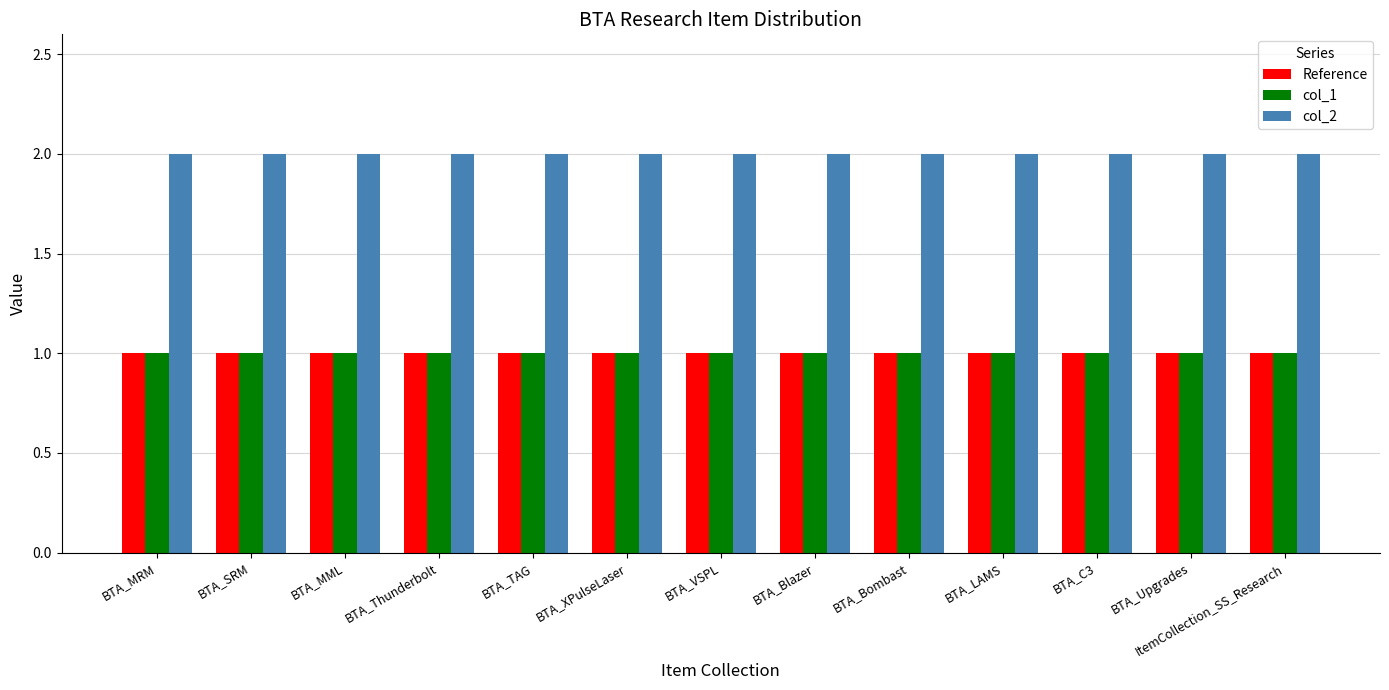

Is the value of Reference at BTA_MRM greater than the value of col_2 at BTA_Thunderbolt?

No